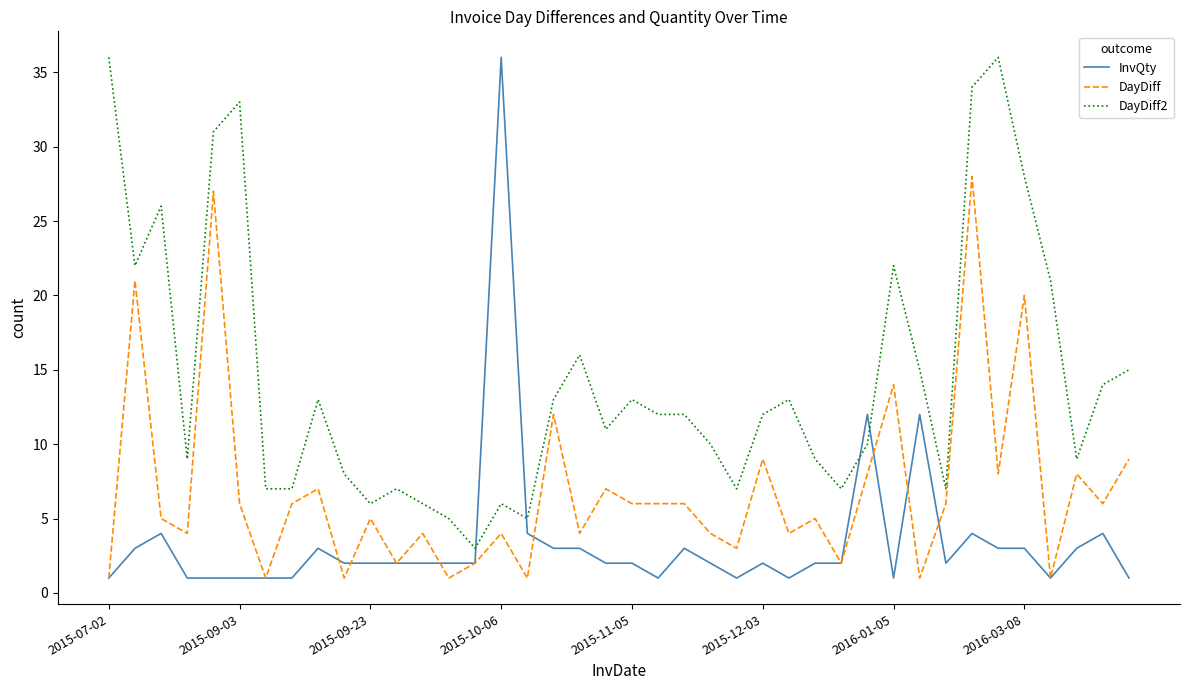

True or false: DayDiff and DayDiff2 cross at least once.

False